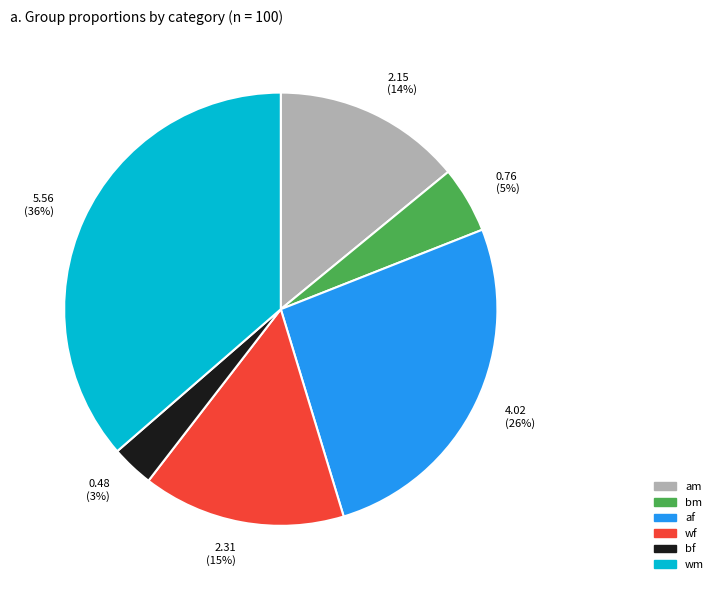

The wf slice represents 20% of the pie. True or false?

False